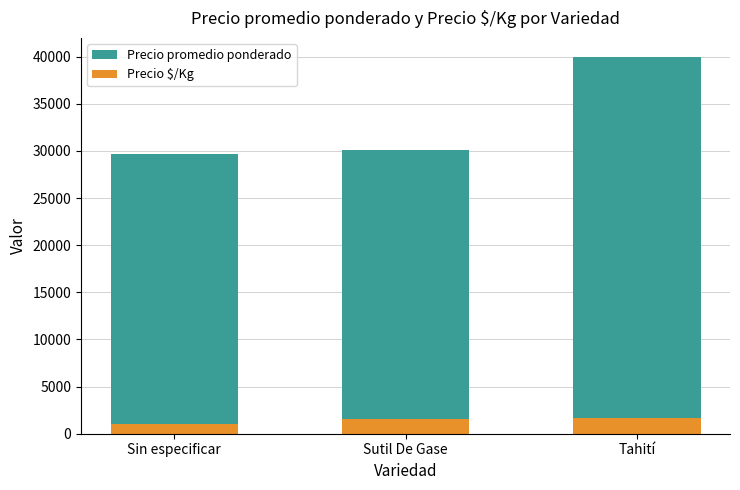

What are all the series names shown in the legend?

Precio promedio ponderado, Precio $/Kg